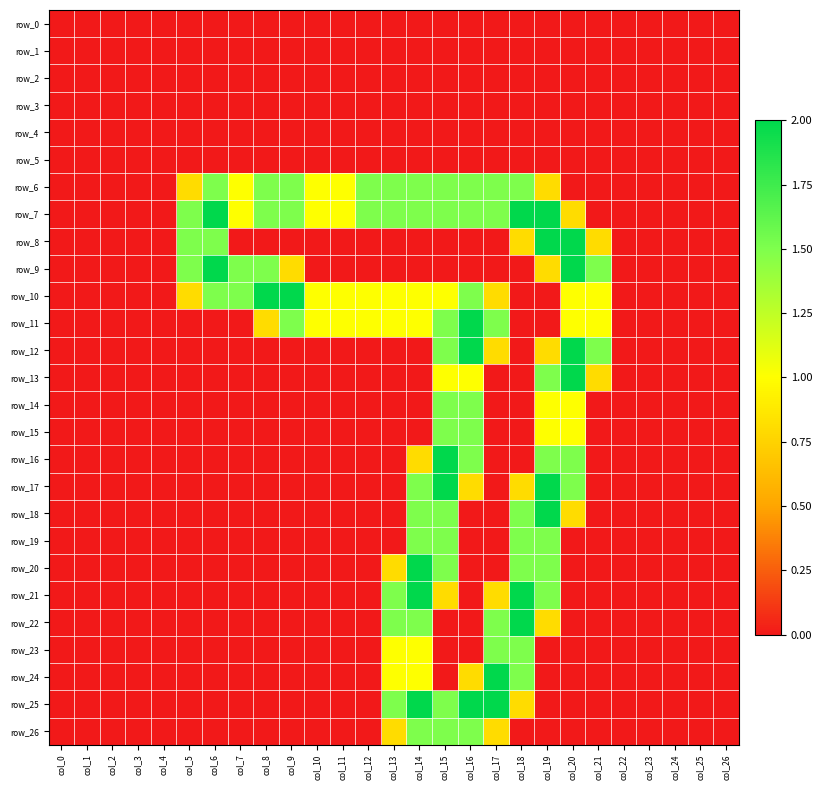

At which category is the sum across all series the highest?

col_15